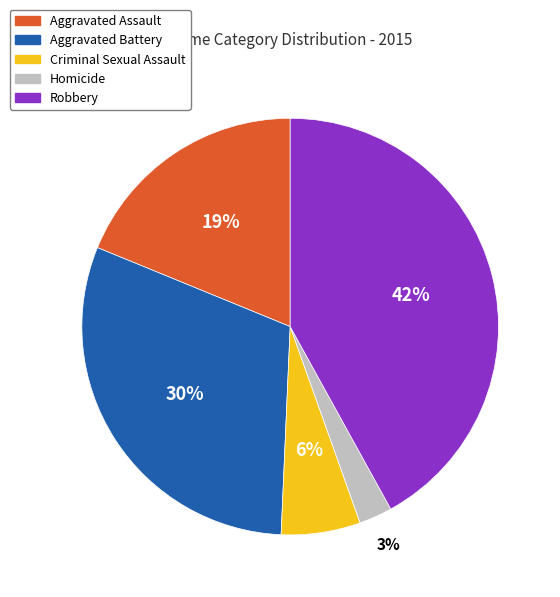

The Aggravated Assault slice represents 19% of the pie. True or false?

True